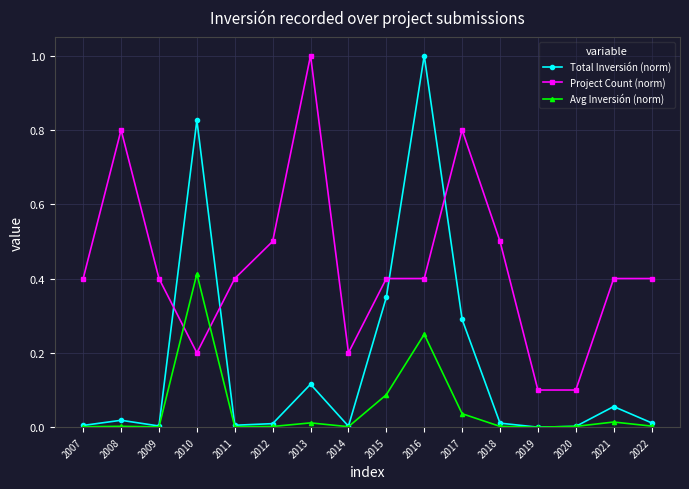

Which series has the largest range (max minus min)?

Total Inversión (norm)